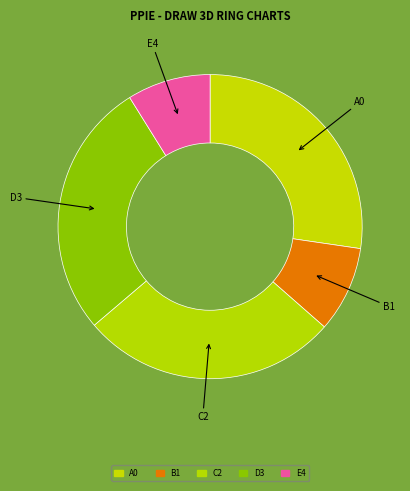

What is the ratio of the value at C2 to the value at D3?

1.0